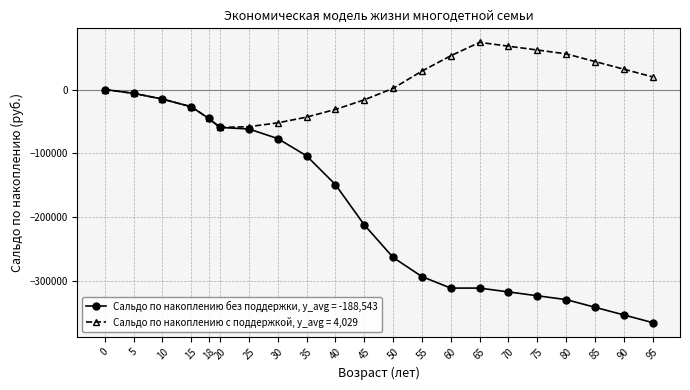

What is the lowest value of the Сальдо по накоплению с поддержкой, y_avg = 4,029 series?

-59400